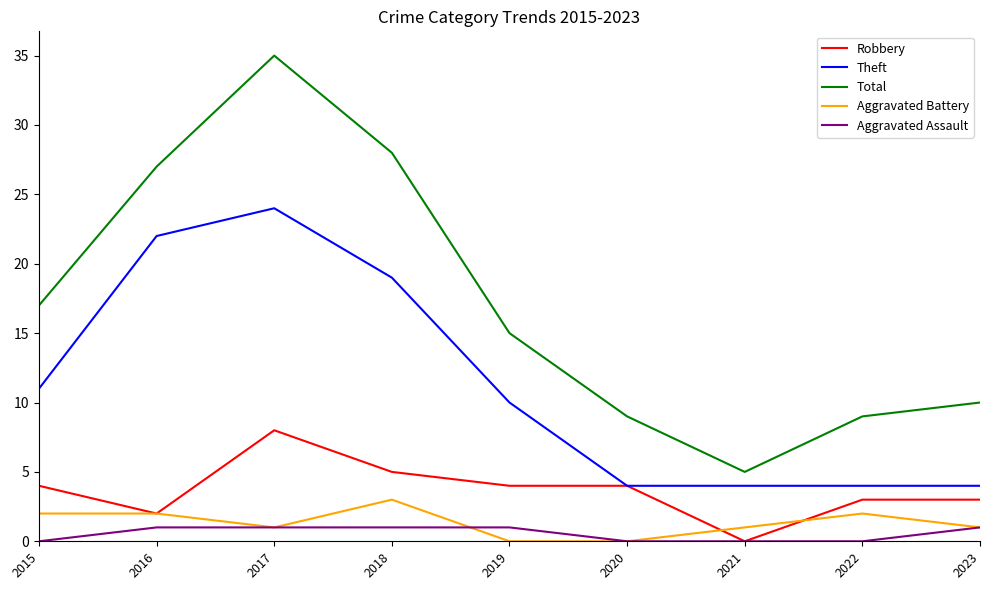

Where is the first local minimum for Total?

2021